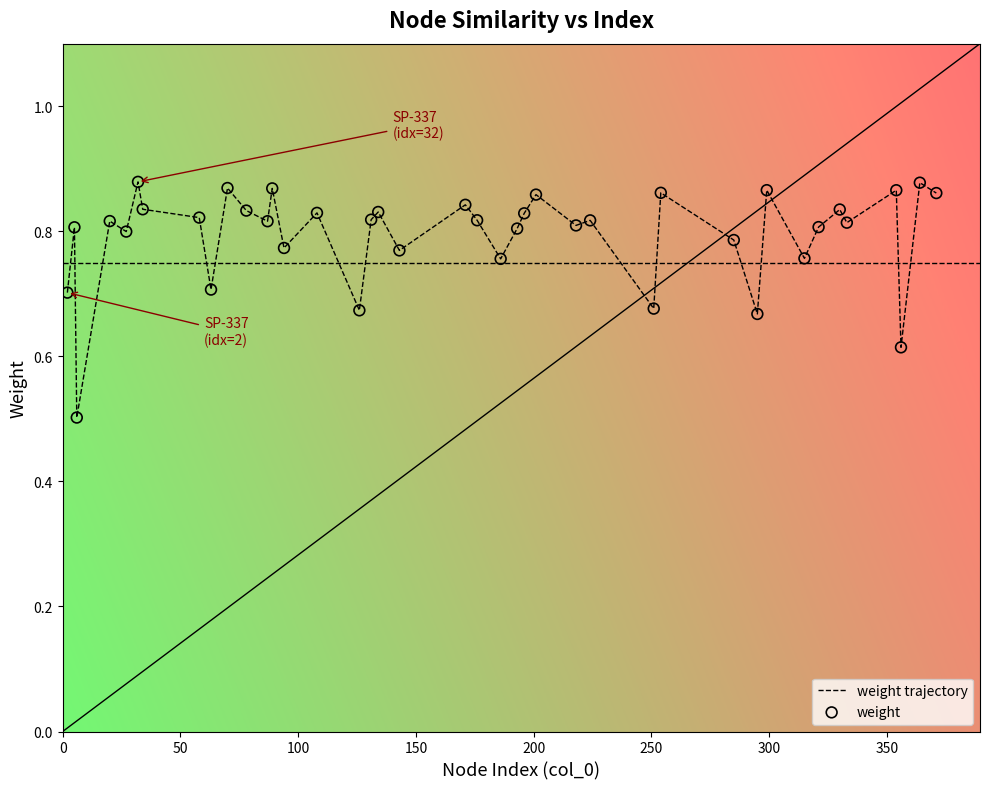

What is the difference between the maximum and minimum values?

0.4